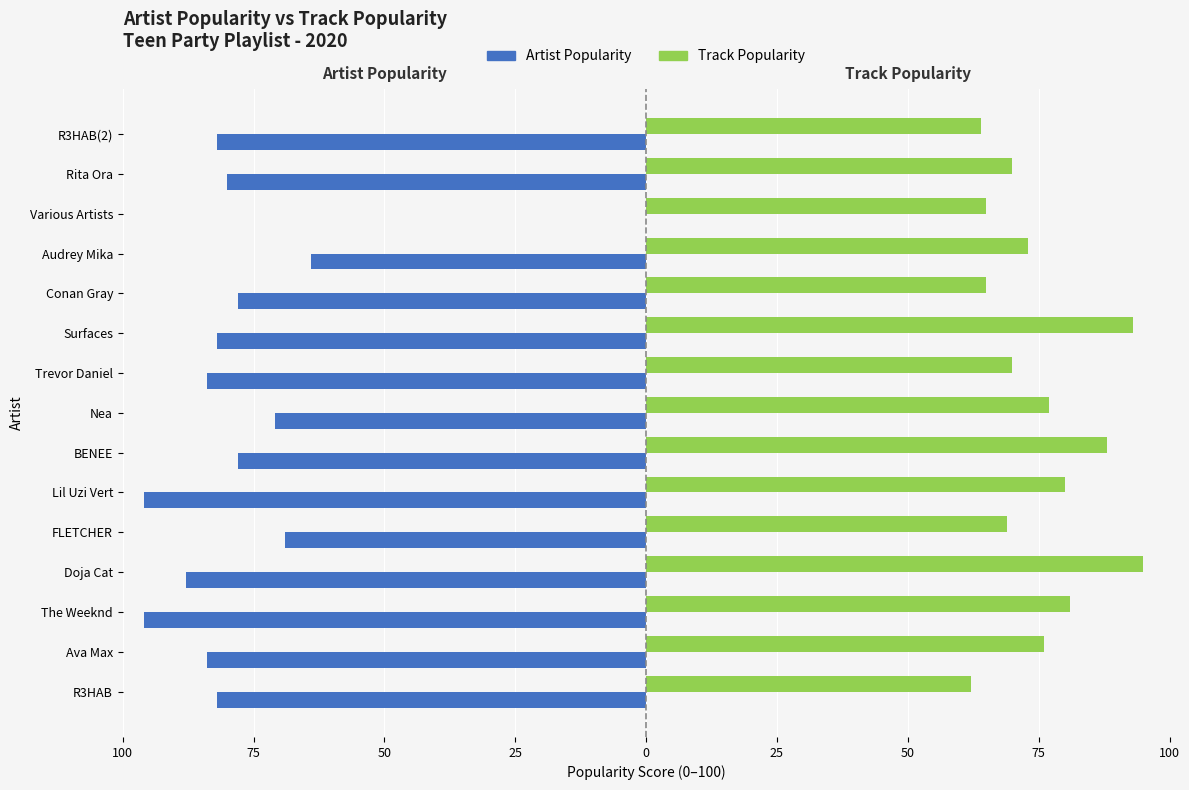

What is the sum of all Track Popularity values?

1128